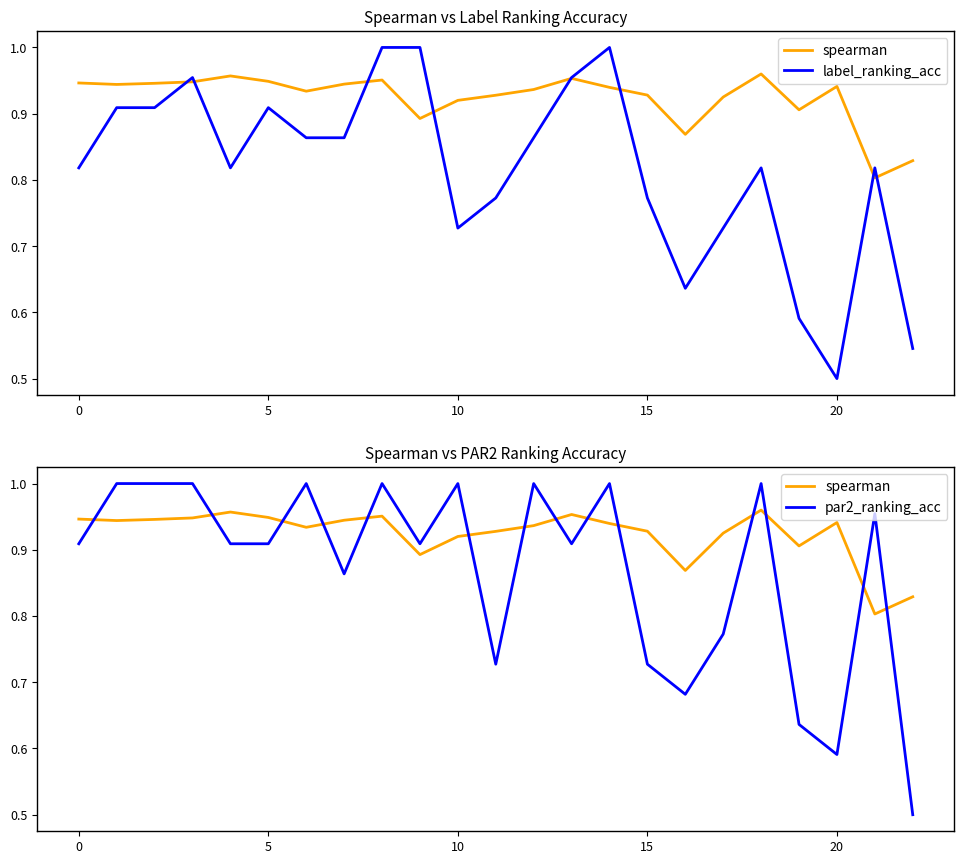

The par2_ranking_acc series shows 0.9 at 7. True or false?

True